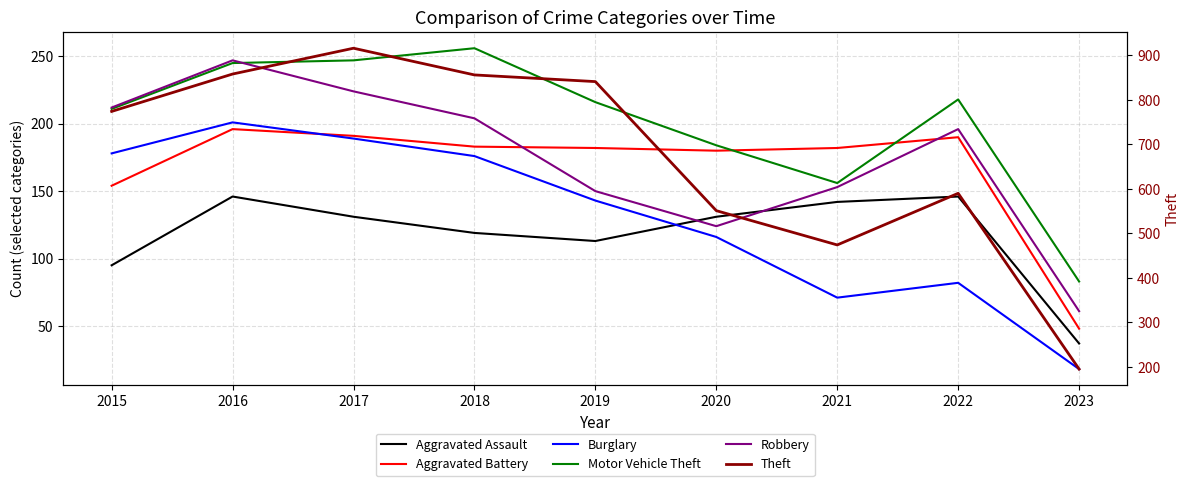

True or false: Aggravated Assault and Motor Vehicle Theft intersect in this chart.

False